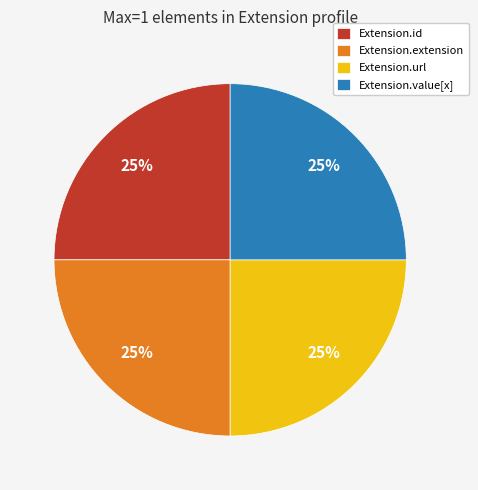

Does any single category account for the majority?

No